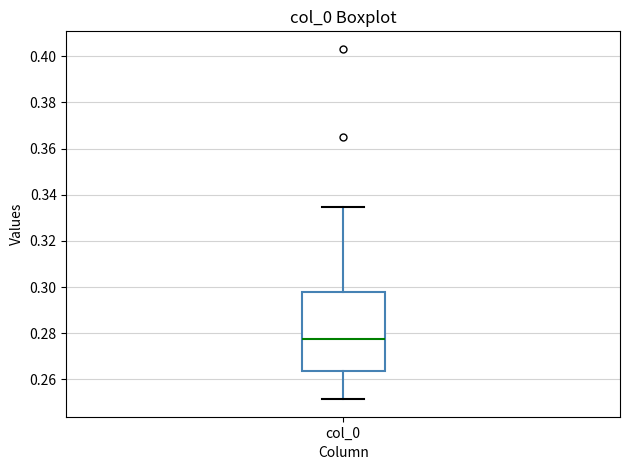

Transcribe this box plot: give where the median line is, the range the box spans, and where the two whiskers end, as read against the y-axis. The values are not printed on the chart, so give them approximately, as read against the axis.

median 0.278, box 0.264 to 0.298, whiskers 0.252 to 0.334